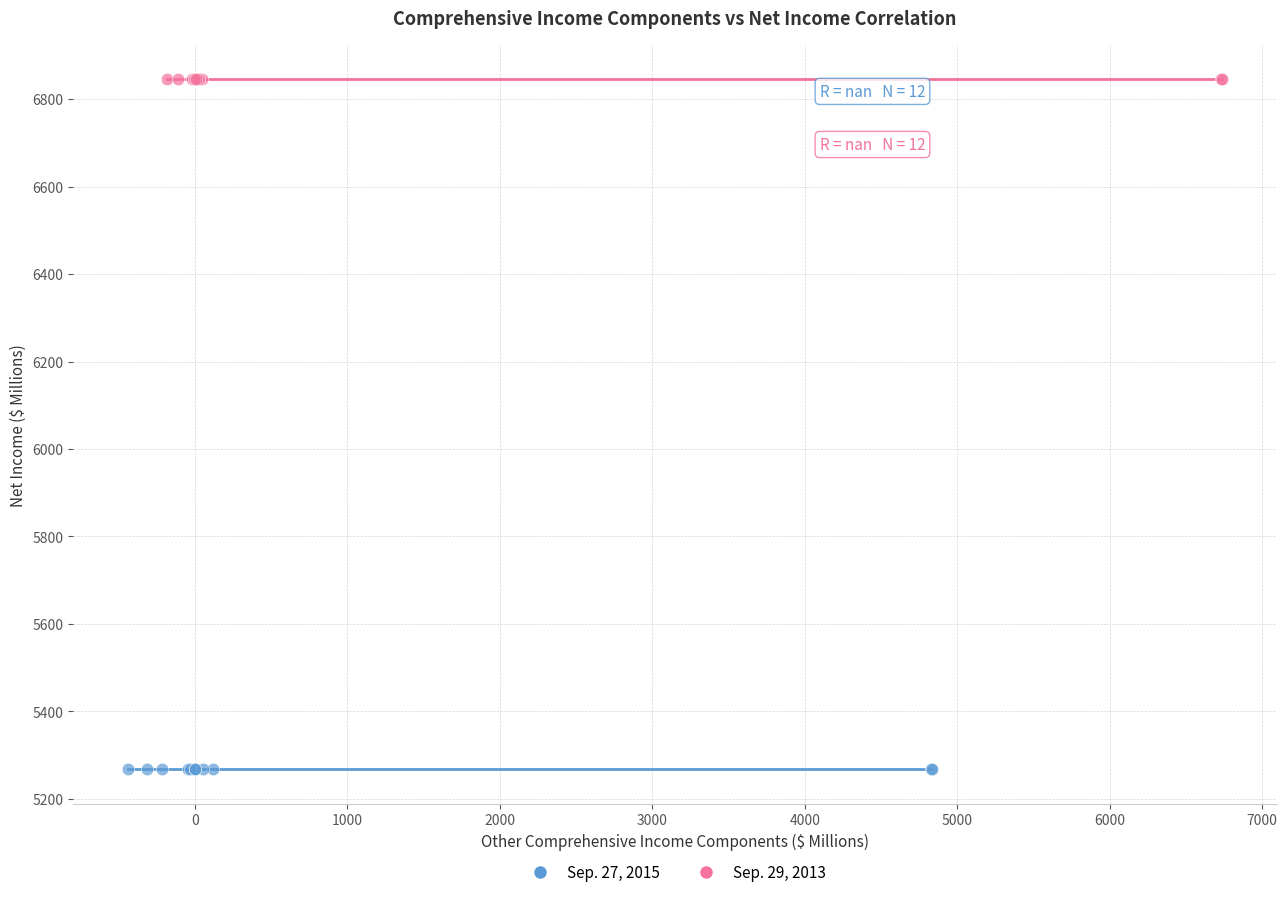

Which series contains the highest Y value?

Sep. 29, 2013